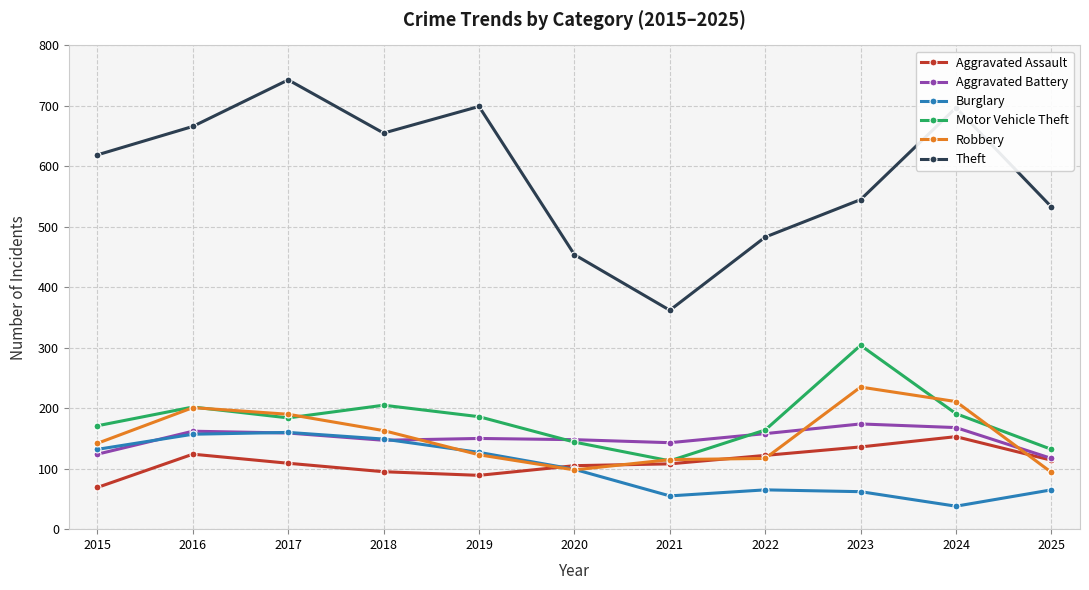

What is the lowest value of the Motor Vehicle Theft series?

113